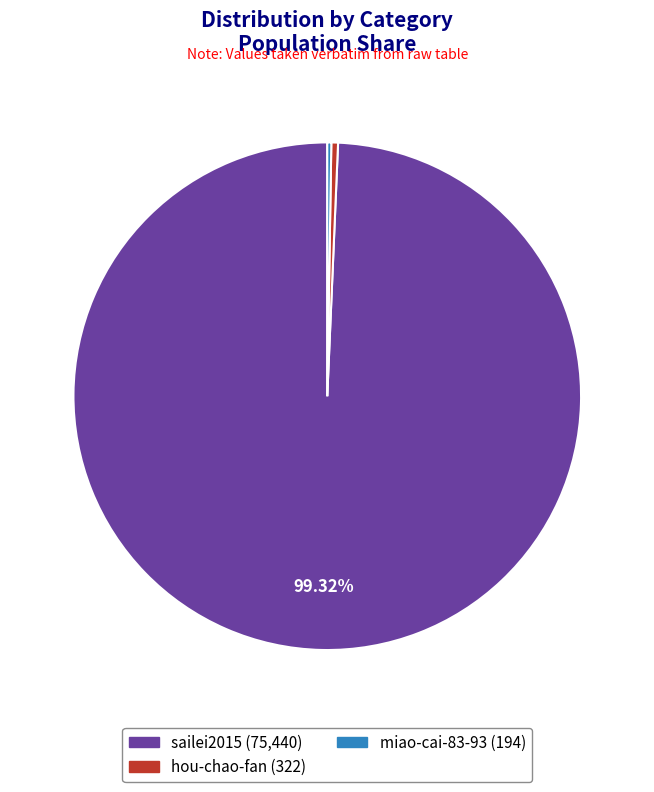

Does any single category account for the majority?

Yes